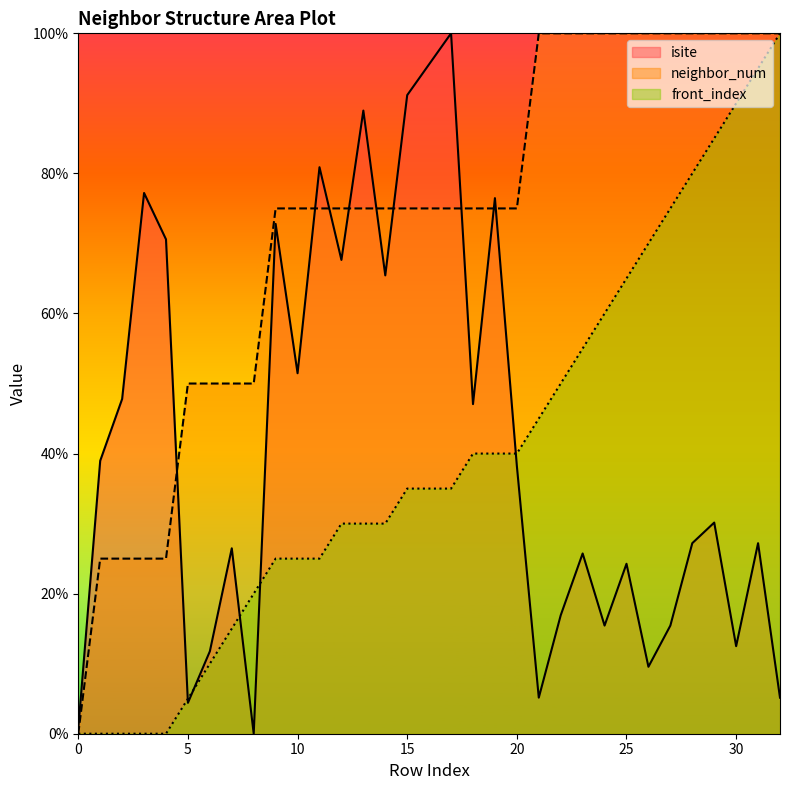

After their last crossing, which series has the higher values: neighbor_num or isite?

neighbor_num